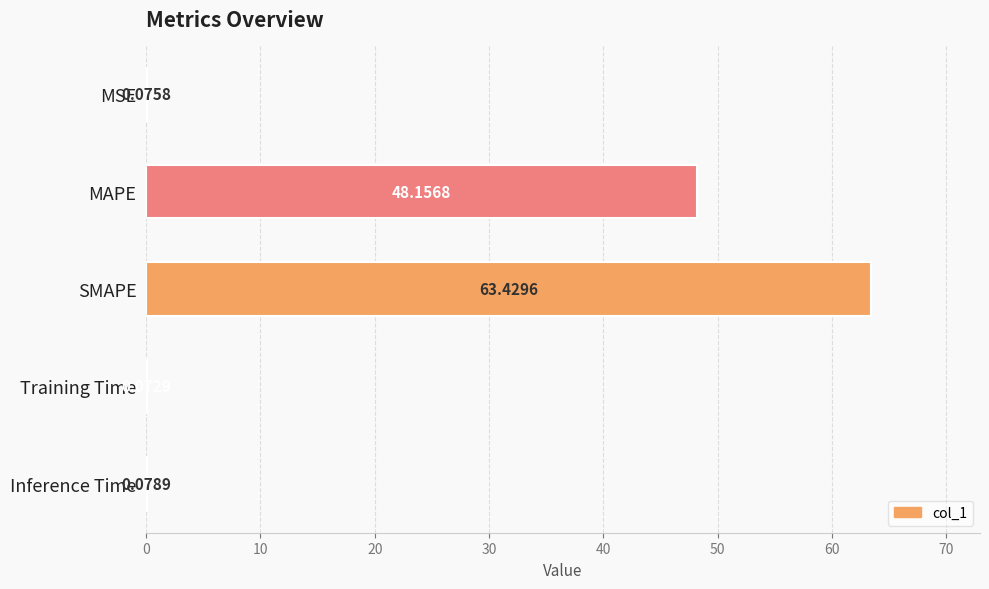

Are the bars grouped side by side (vs. stacked)?

No